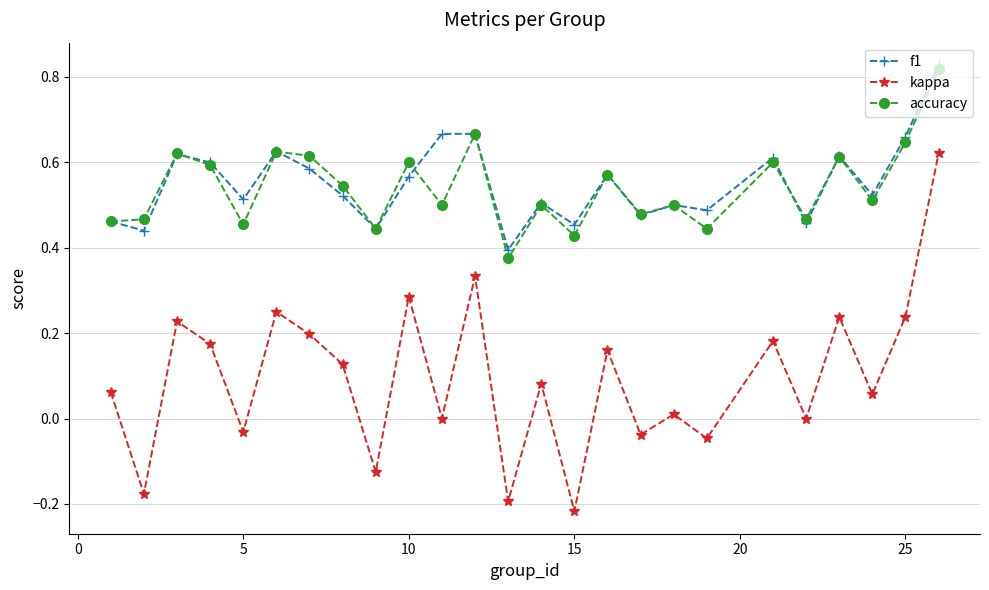

How many series are shown in this chart?

3